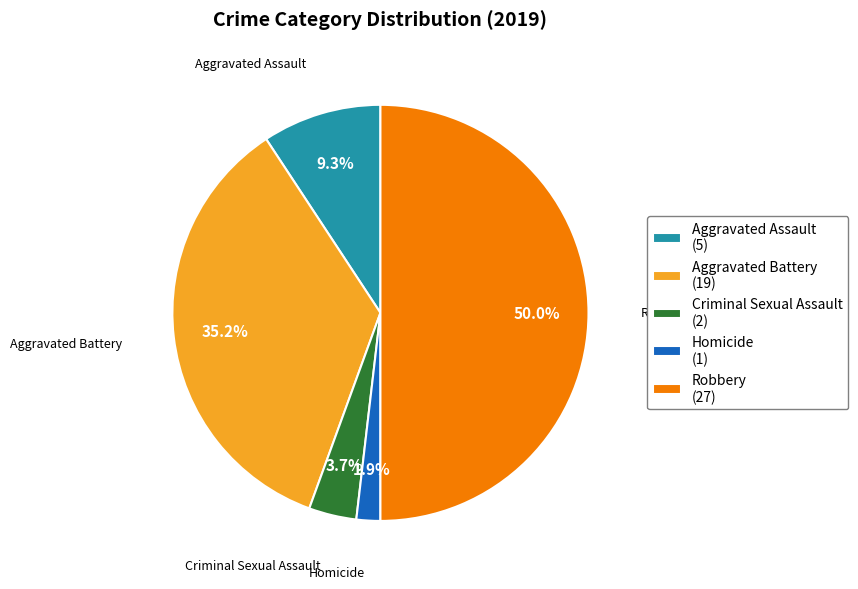

Approximately how many times larger is the value at Aggravated Assault (5) compared to Aggravated Battery (19)?

0.3